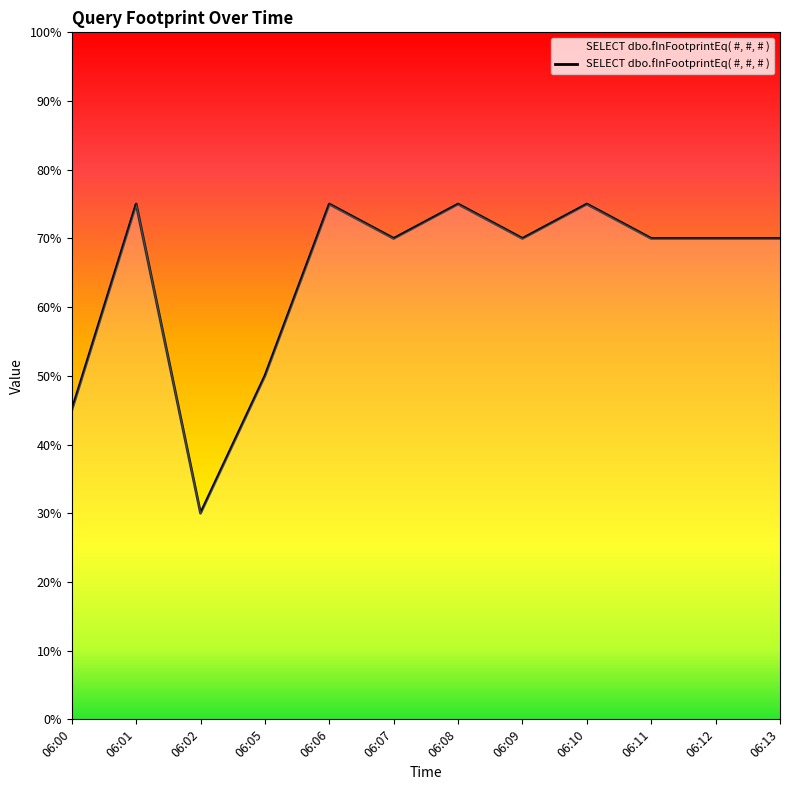

Does the chart display data point markers on the line(s)?

No